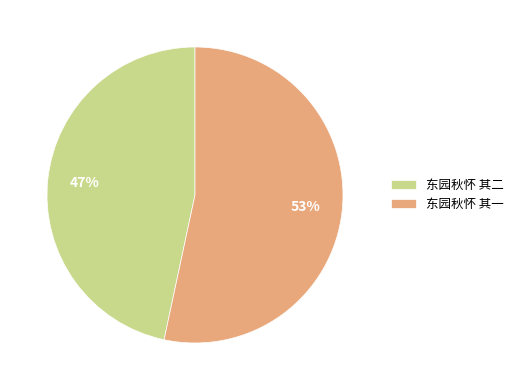

Does 东园秋怀 其一 account for over 50% of the chart?

Yes